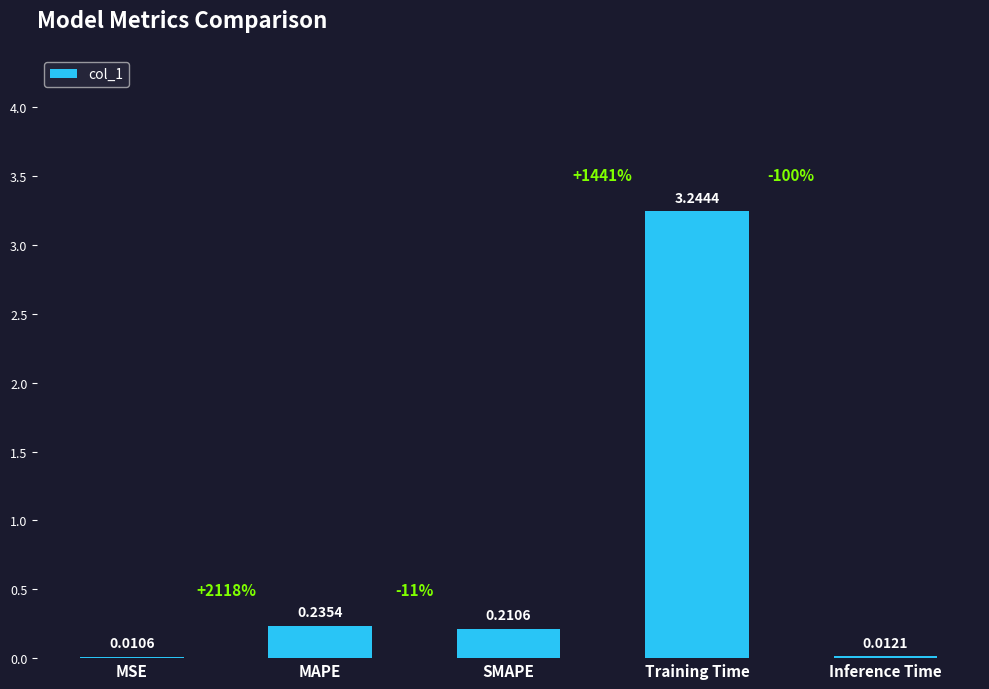

Which has a higher value, Training Time or Inference Time?

Training Time